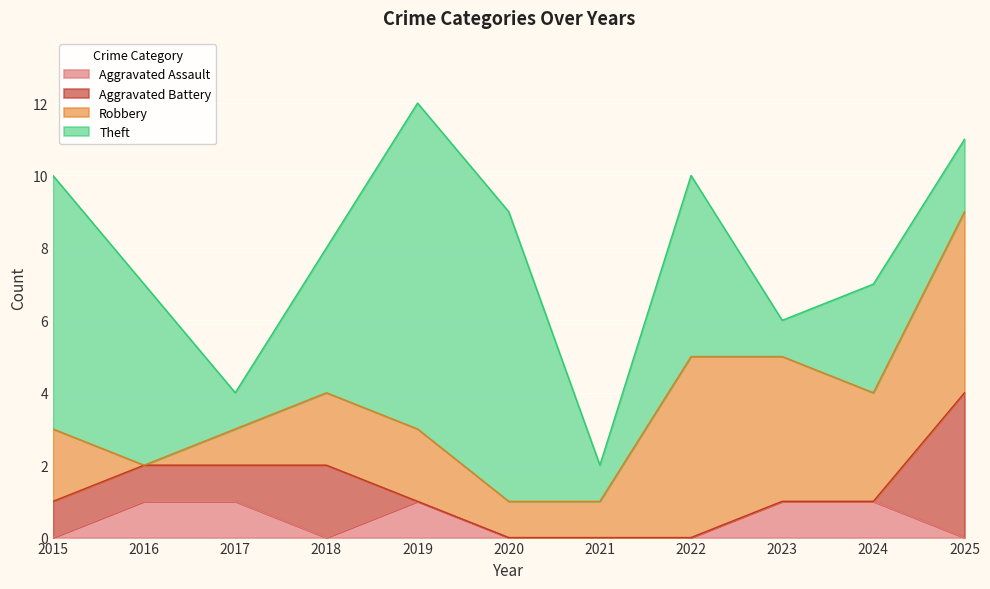

Which category has the highest value in the Theft series?

2019